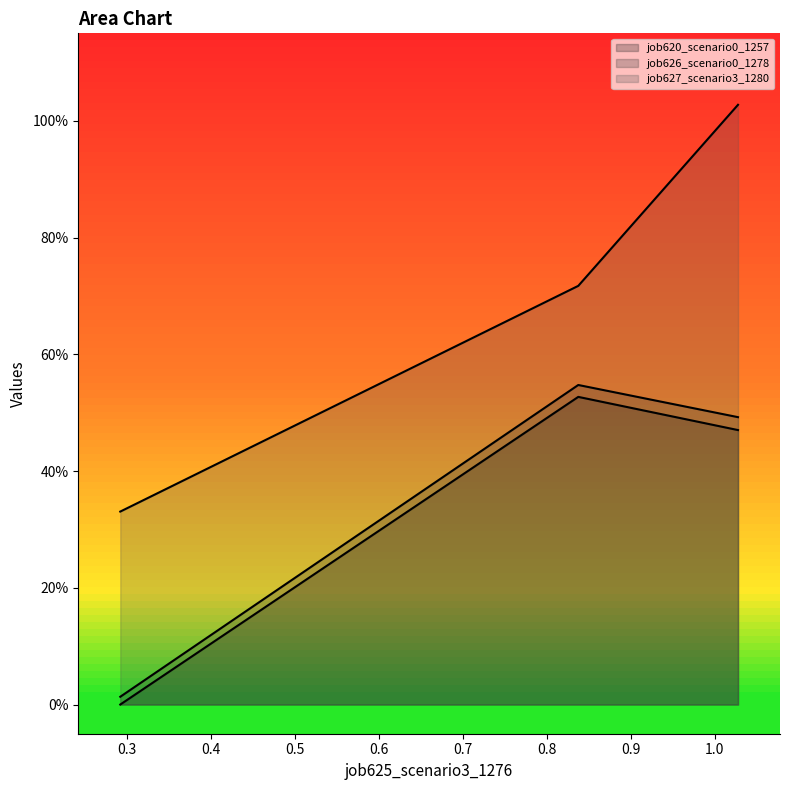

Does the chart display data point markers on the line(s)?

No